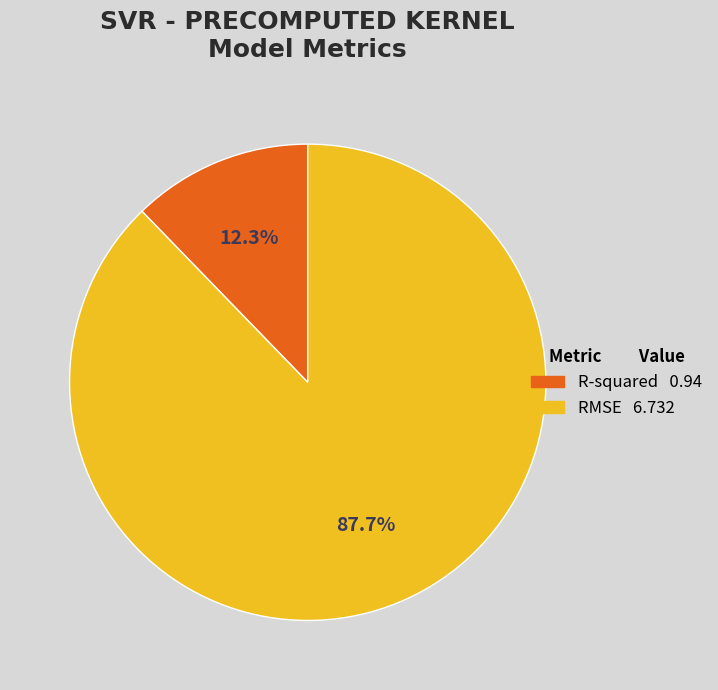

Which slice is the largest?

RMSE